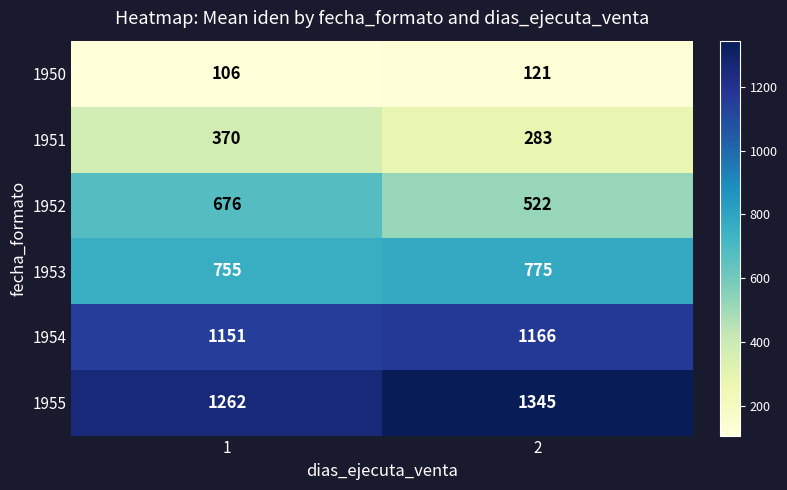

Is it true that 1955 equals 1345 at 2?

True